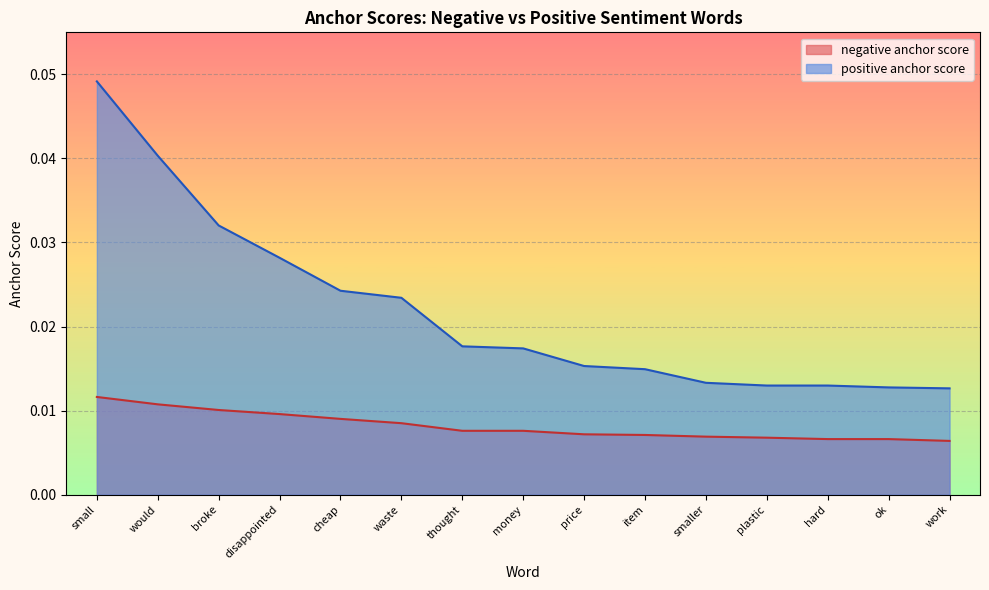

At which category is the sum across all series the highest?

small